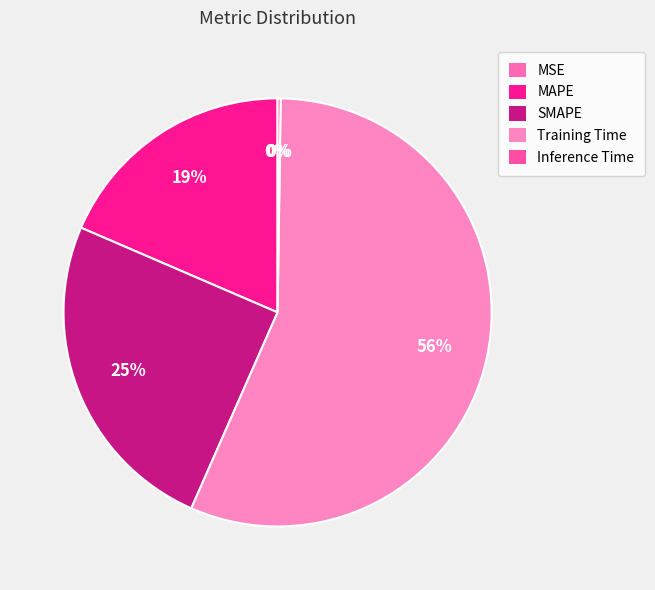

To the nearest percent, what is the difference between the largest and smallest slice percentages?

56%